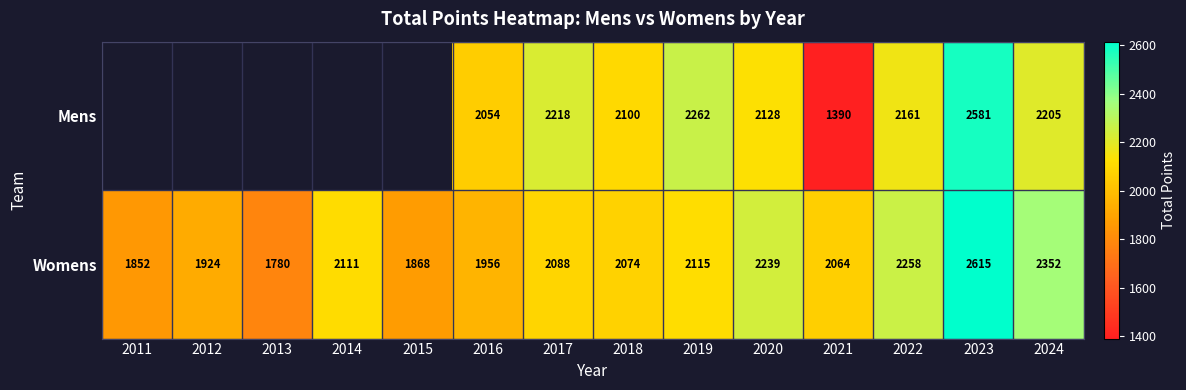

Which series changed the most between 2020 and 2022?

Mens